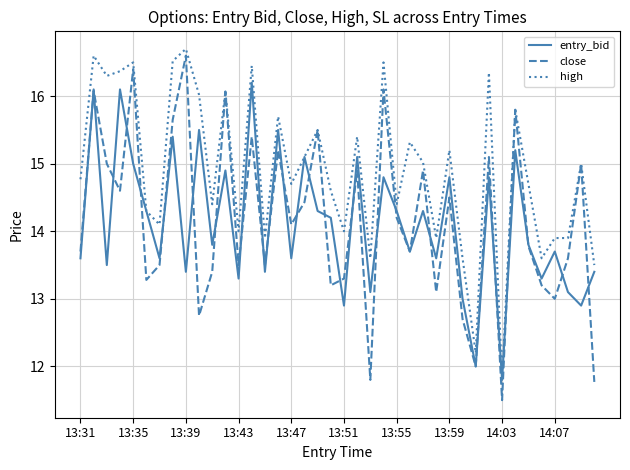

Which series has the widest spread of values?

close